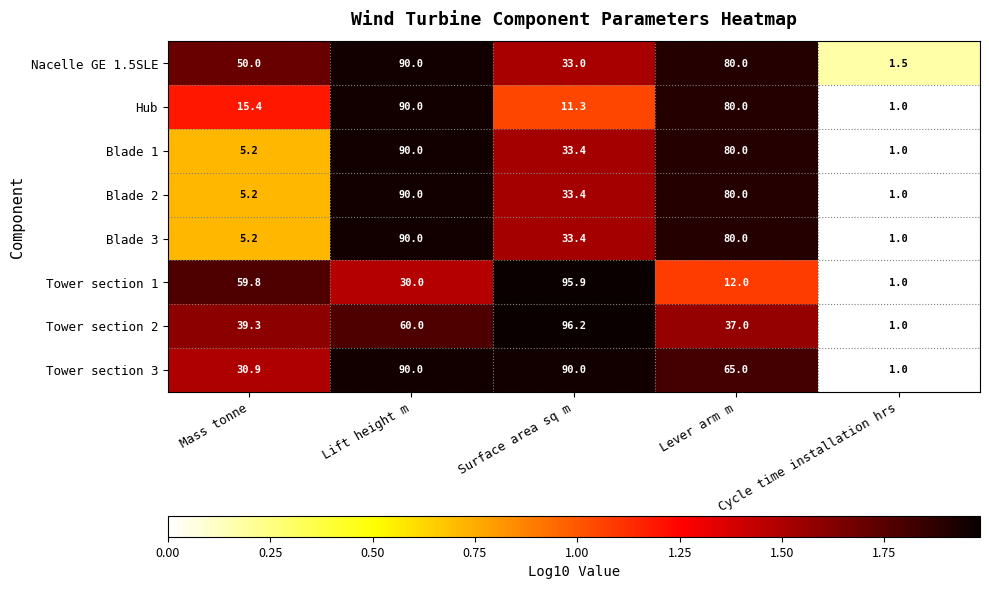

Which series has the largest total across all categories?

Tower section 3